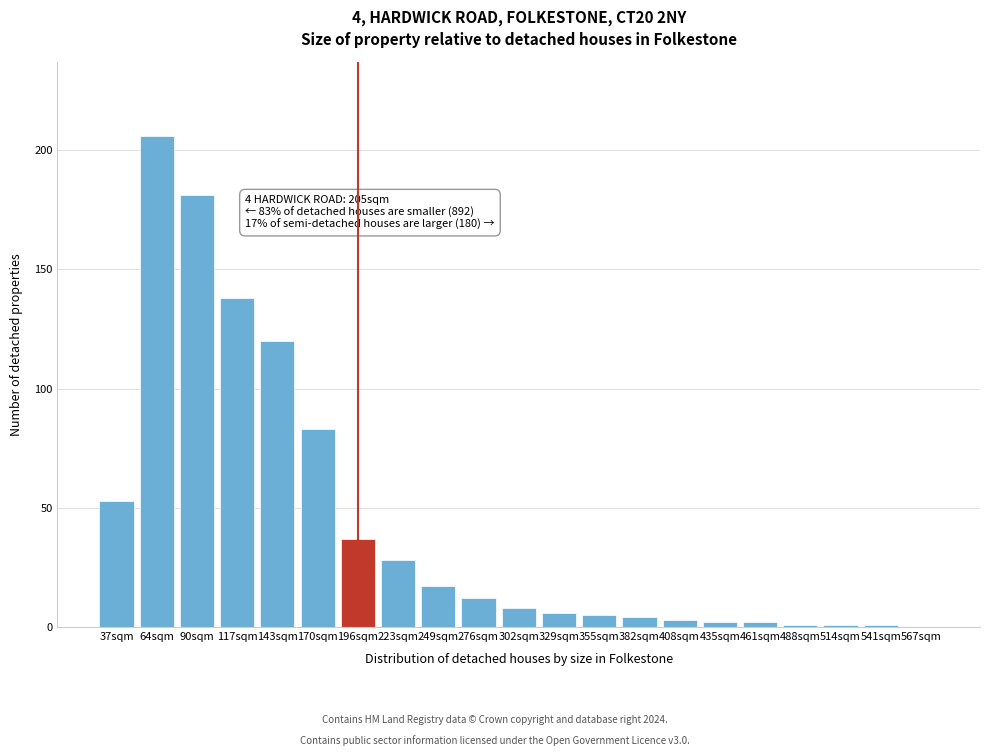

Reading left to right, extract all data points from this chart.

37sqm=53	64sqm=206	90sqm=181	117sqm=138	143sqm=120	170sqm=83	196sqm=37	223sqm=28	249sqm=17	276sqm=12	302sqm=8	329sqm=6	355sqm=5	382sqm=4	408sqm=3	435sqm=2	461sqm=2	488sqm=1	514sqm=1	541sqm=1	567sqm=0